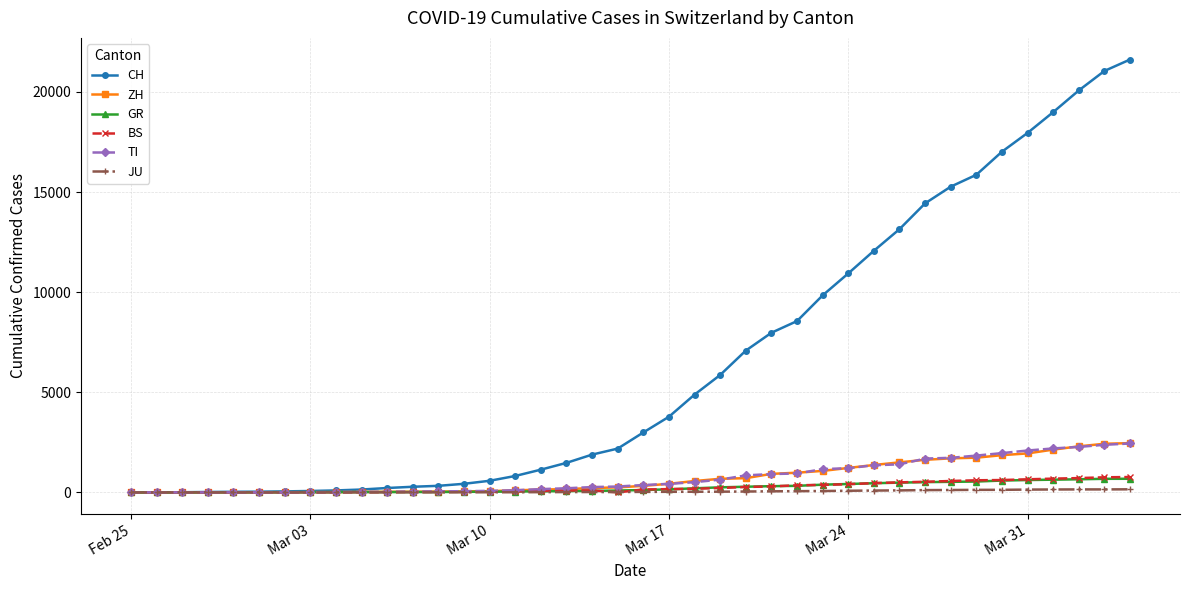

At how many categories does at least one series exceed 7537?

15